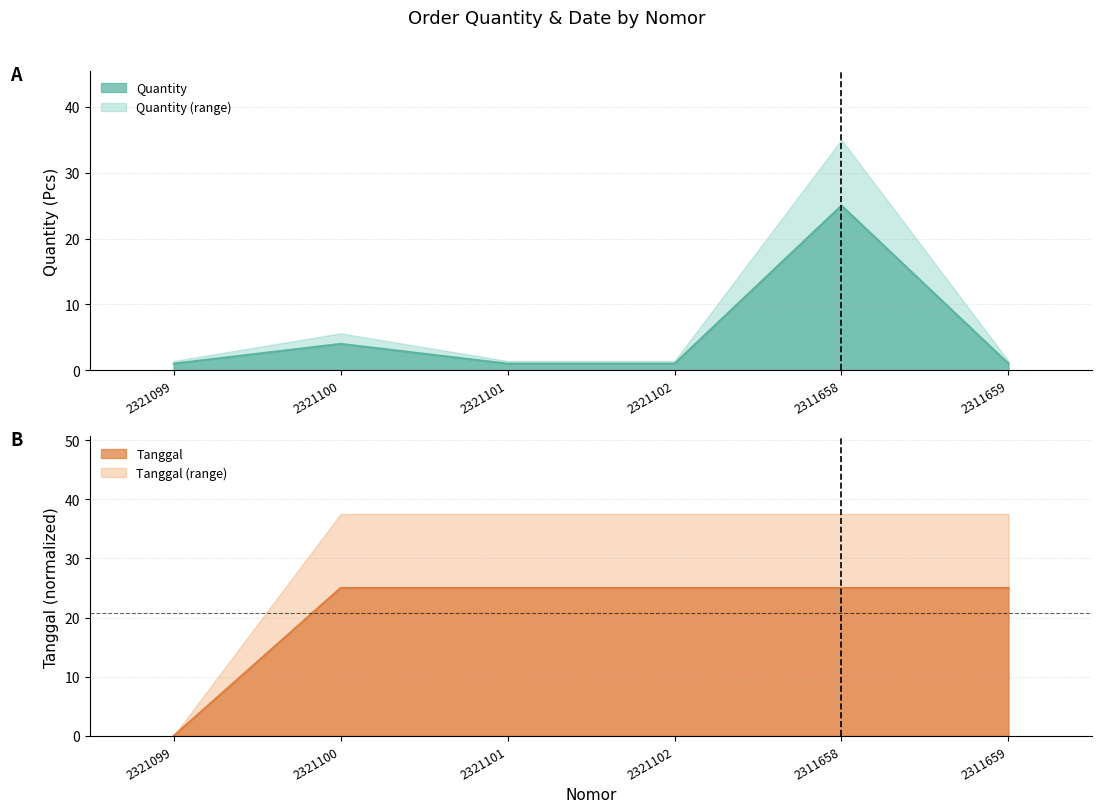

True or false: tanggal has more than 1 points higher than both neighbors.

False